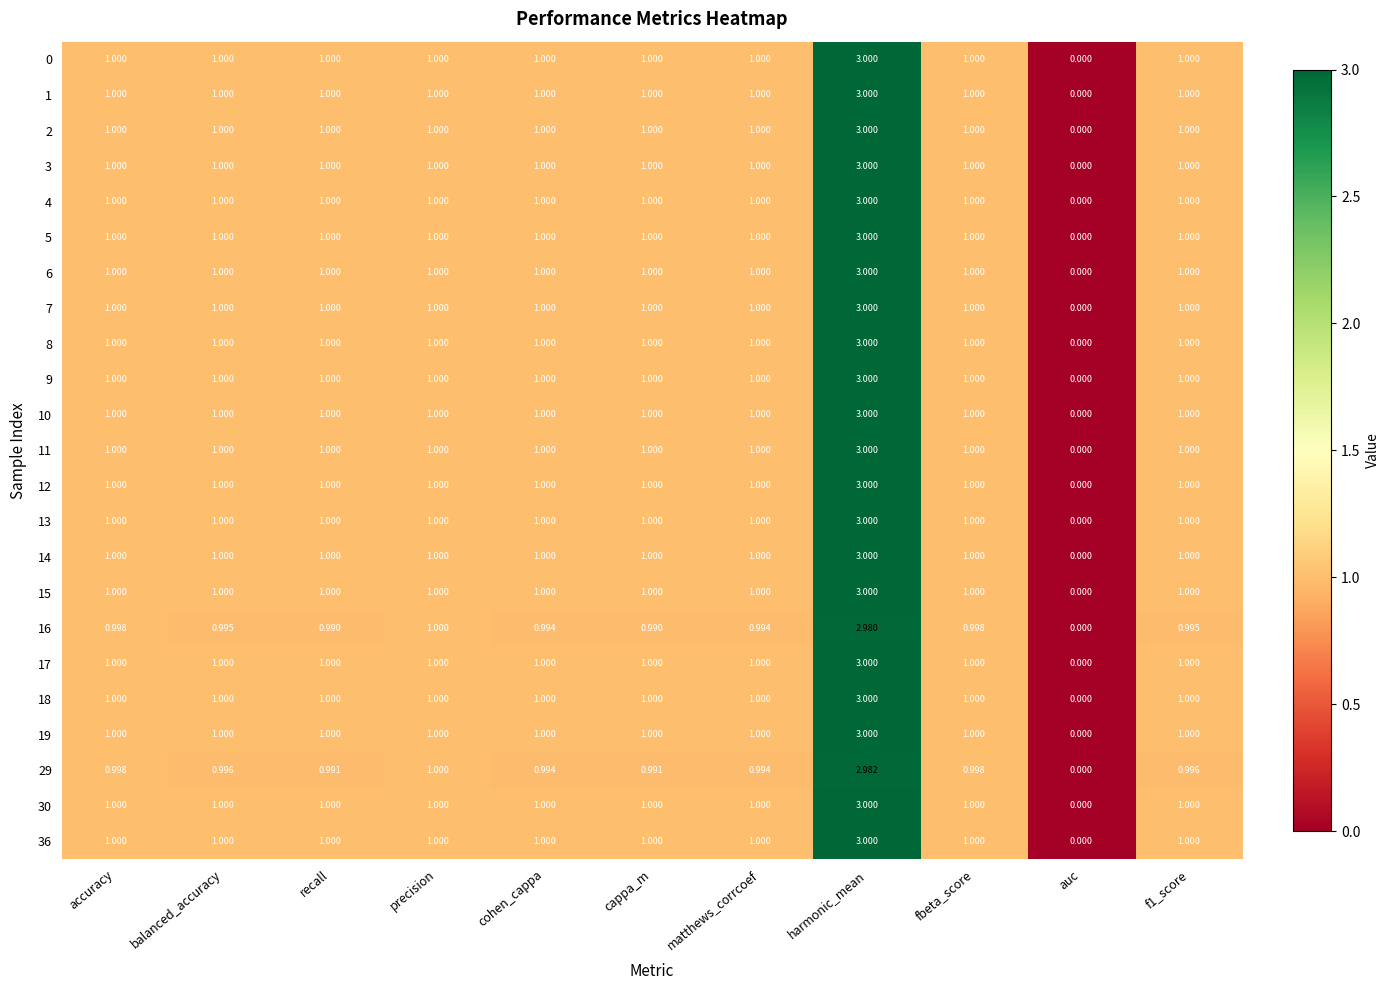

At which category is the sum across all series the highest?

harmonic_mean